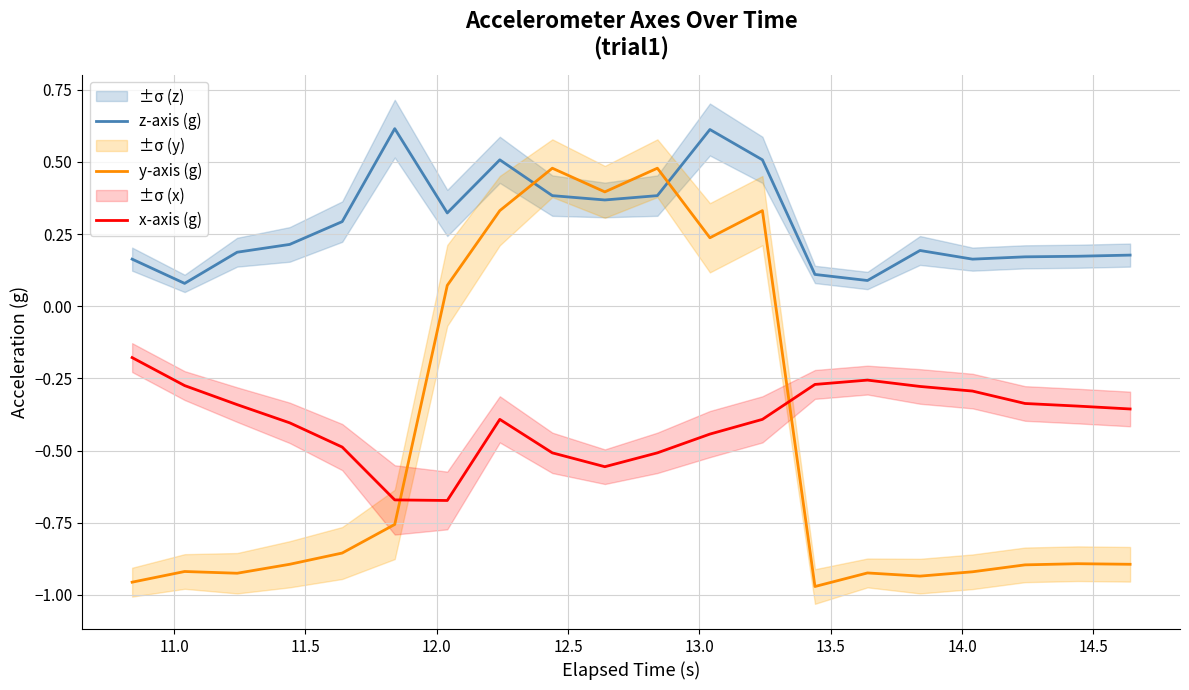

Reading left to right, what are all the values shown in this chart?

z-axis (g): 0.2	0.1	0.2	0.2	0.3	0.6	0.3	0.5	0.4	0.4	0.4	0.6	0.5	0.1	0.1	0.2	0.2	0.2	0.2	0.2
y-axis (g): -1.0	-0.9	-0.9	-0.9	-0.9	-0.8	0.1	0.3	0.5	0.4	0.5	0.2	0.3	-1.0	-0.9	-0.9	-0.9	-0.9	-0.9	-0.9
x-axis (g): -0.2	-0.3	-0.3	-0.4	-0.5	-0.7	-0.7	-0.4	-0.5	-0.6	-0.5	-0.4	-0.4	-0.3	-0.3	-0.3	-0.3	-0.3	-0.3	-0.4